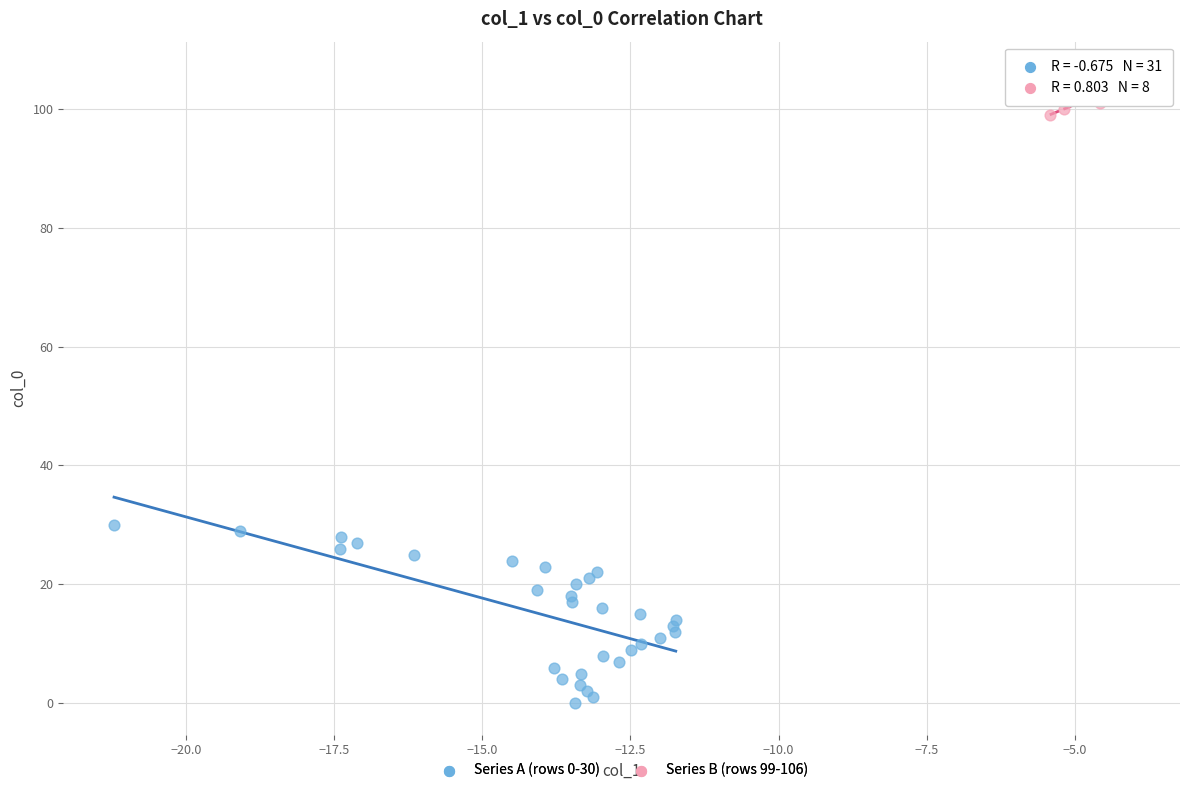

What are all the series names shown in the legend?

Series A (rows 0-30), Series B (rows 99-106)